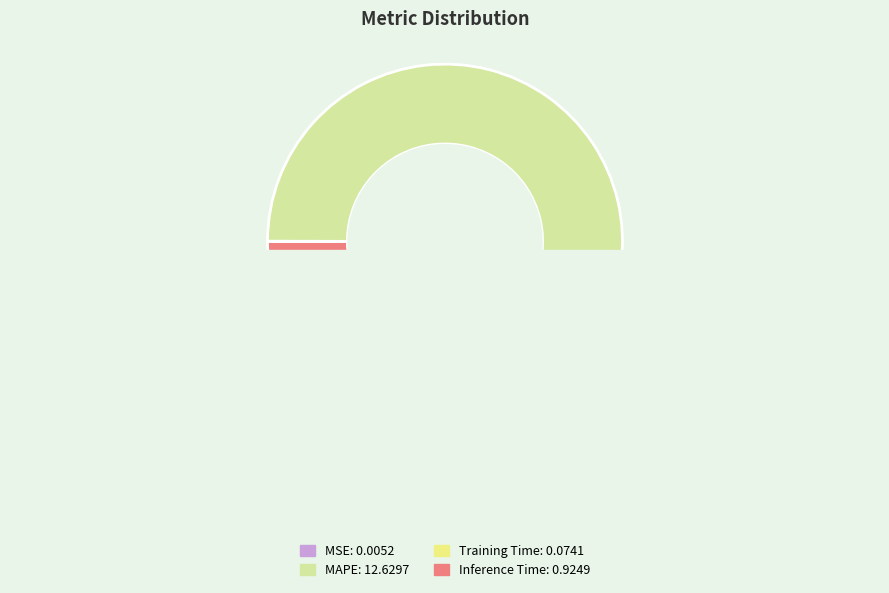

Count the number of slices in the pie.

4